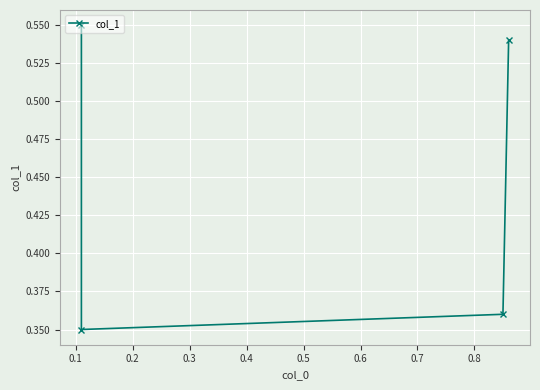

Where is the data nearest to the value 0?

0.1